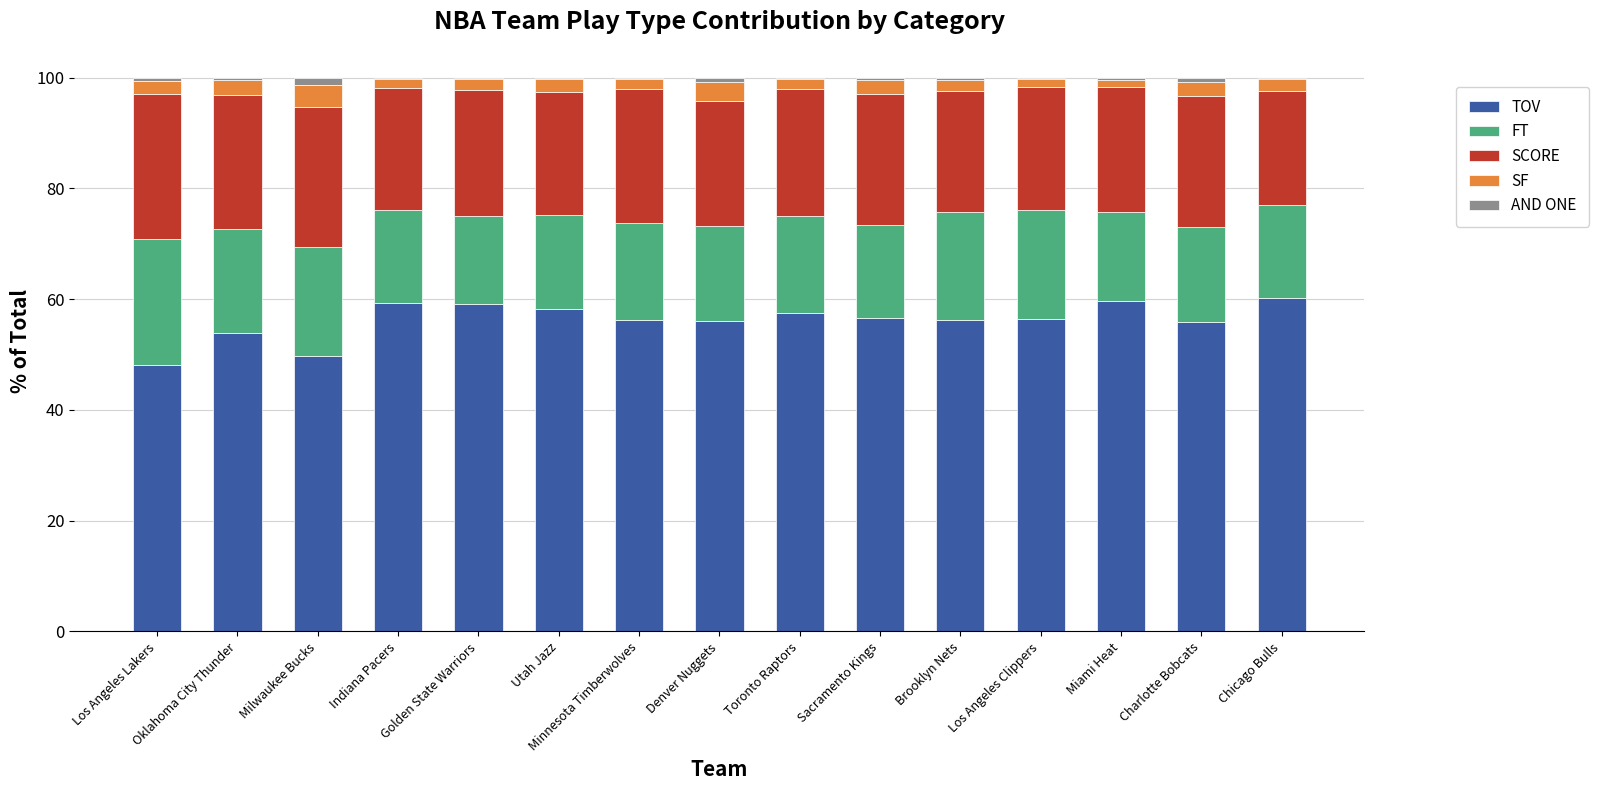

True or false: TOV has a value of 55.9 at Charlotte Bobcats.

True